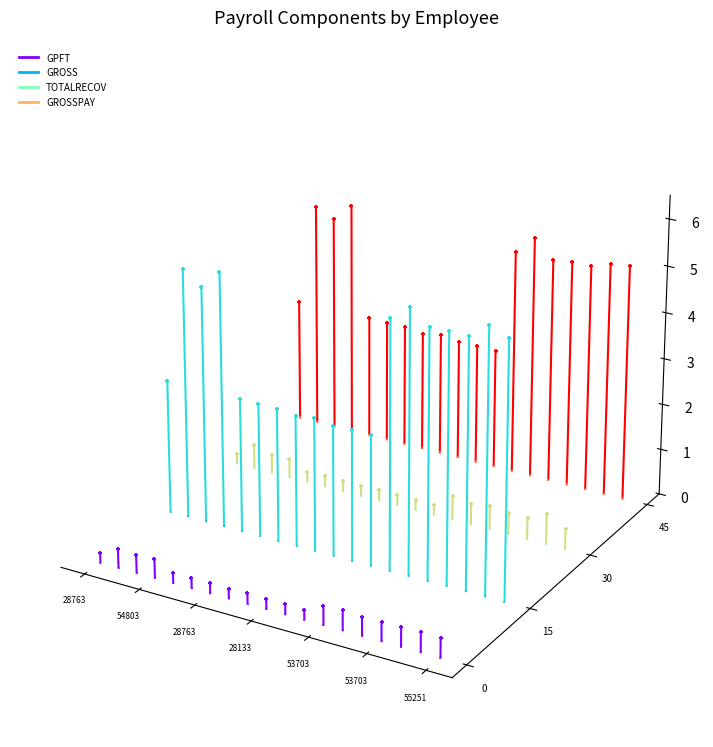

Which series has the largest Y range (max minus min)?

GROSS